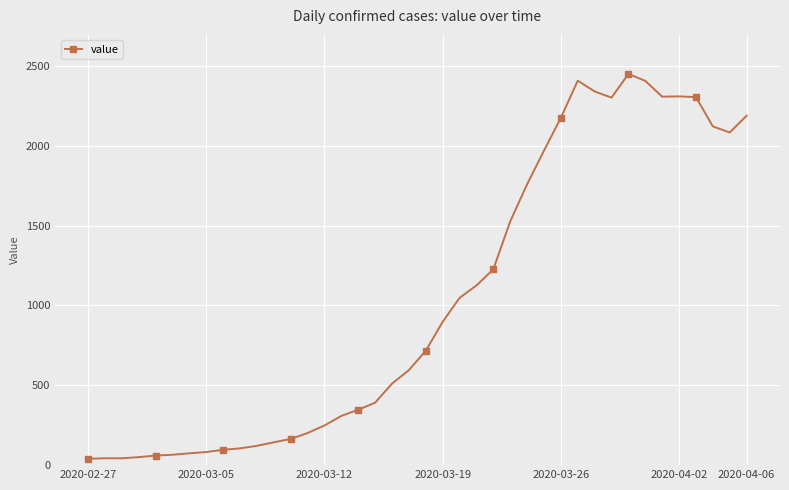

What is the average value?

1034